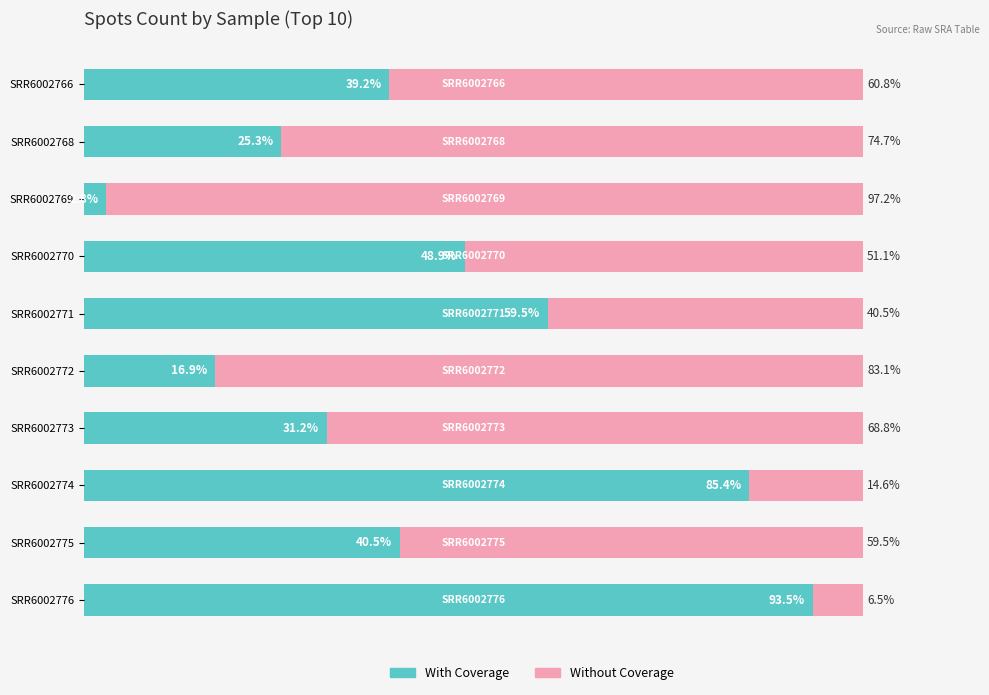

Which category has the highest value in the With Coverage series?

SRR6002776